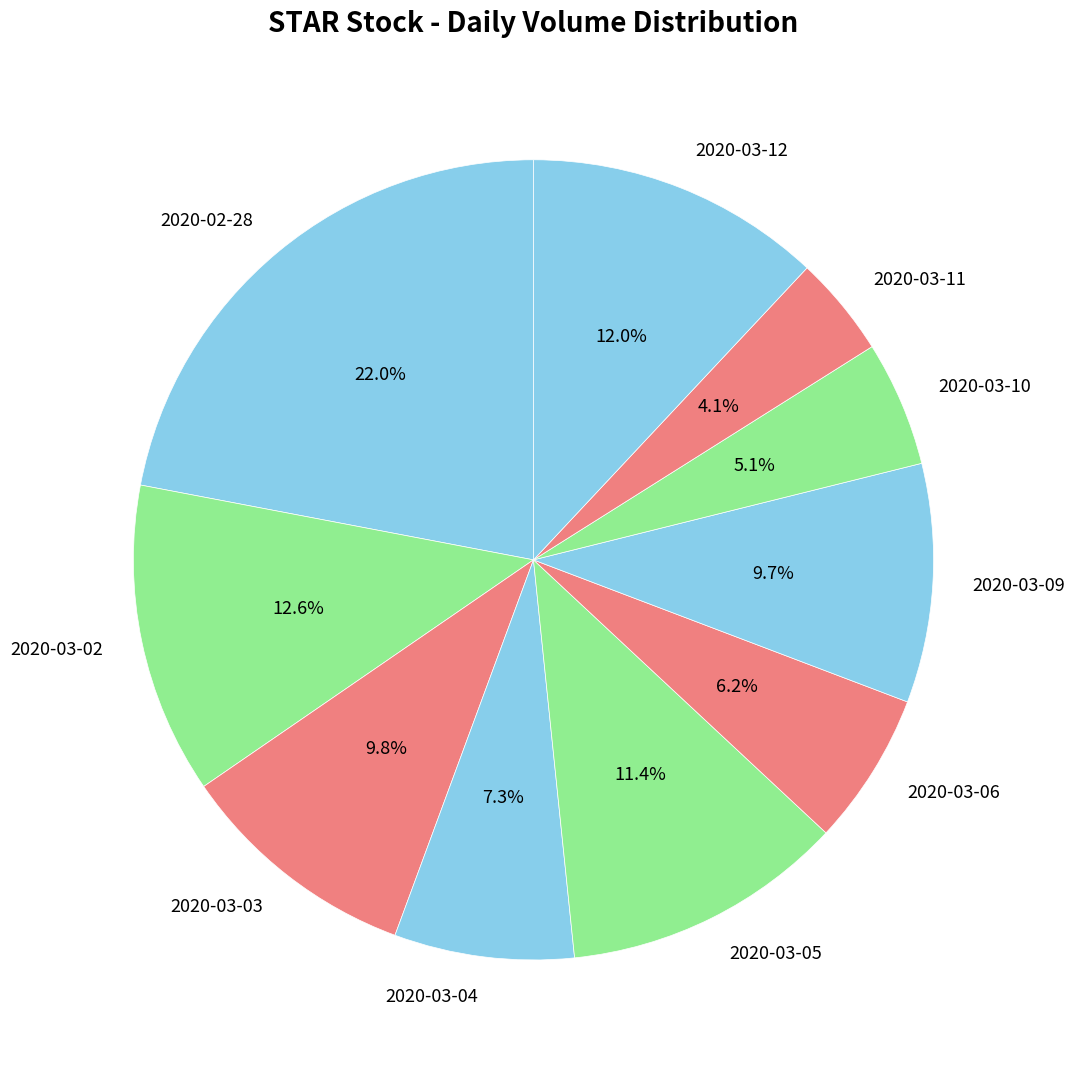

Is it true that 2020-03-11 is 4% of the pie?

True